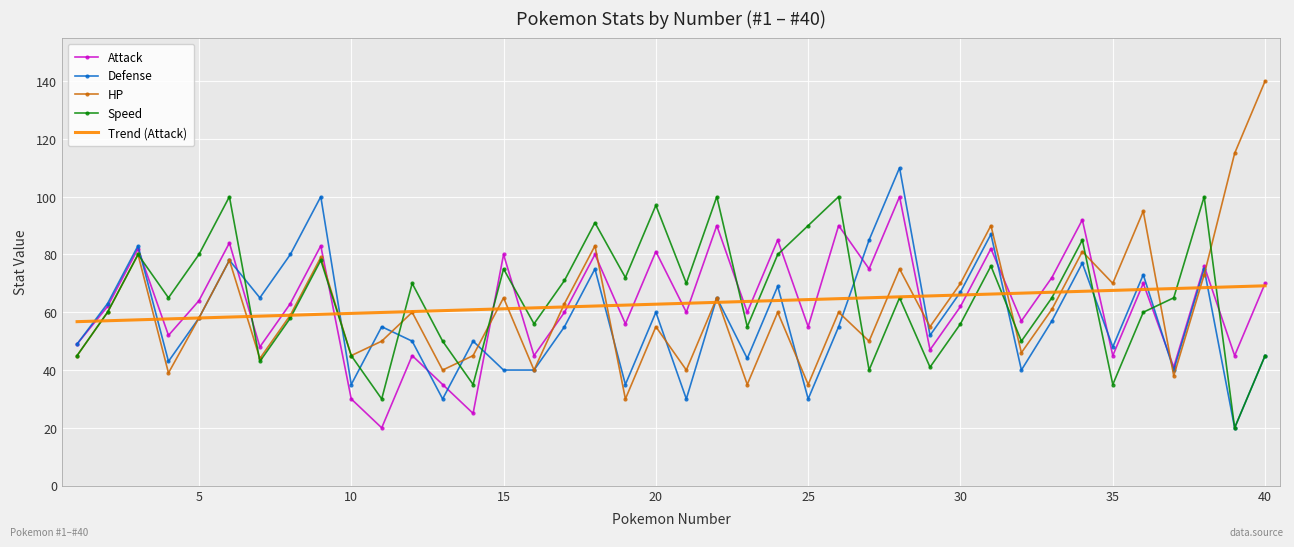

What is the smallest value displayed?

20.0